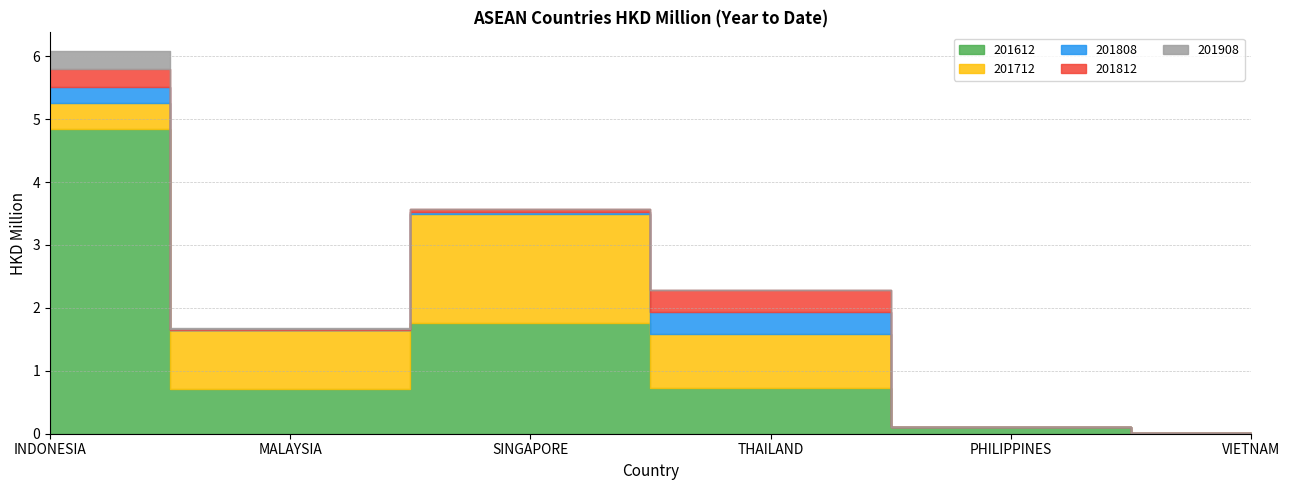

Which category has the highest value in the 201808 series?

THAILAND